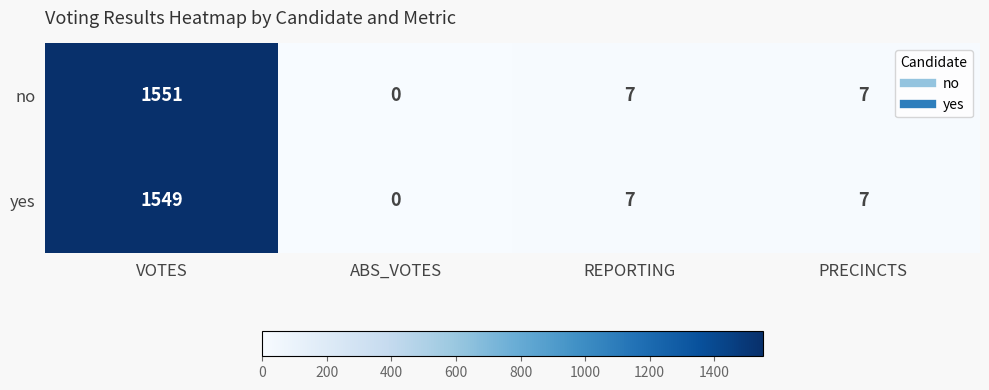

Which series has the widest spread of values?

no